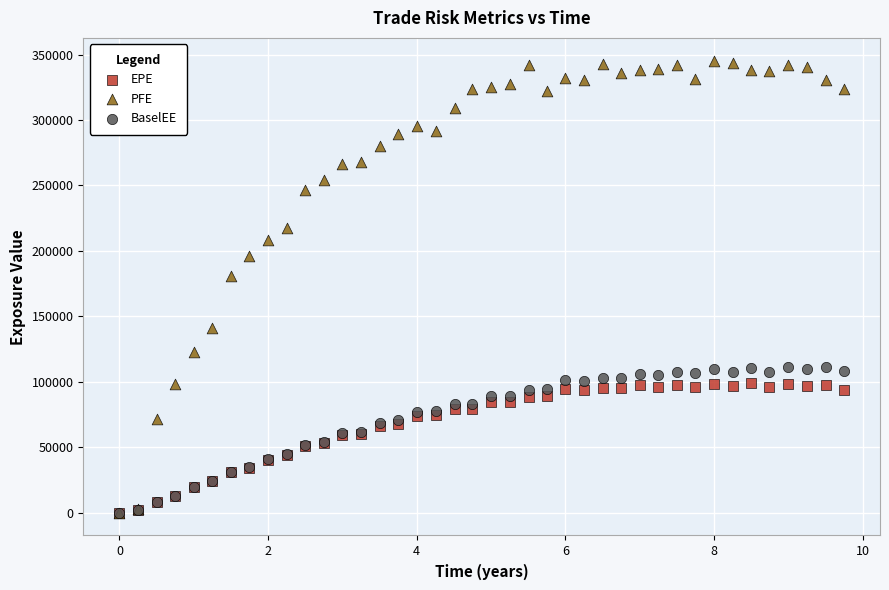

In the PFE series, what Y value is closest to 172720?

180909.0